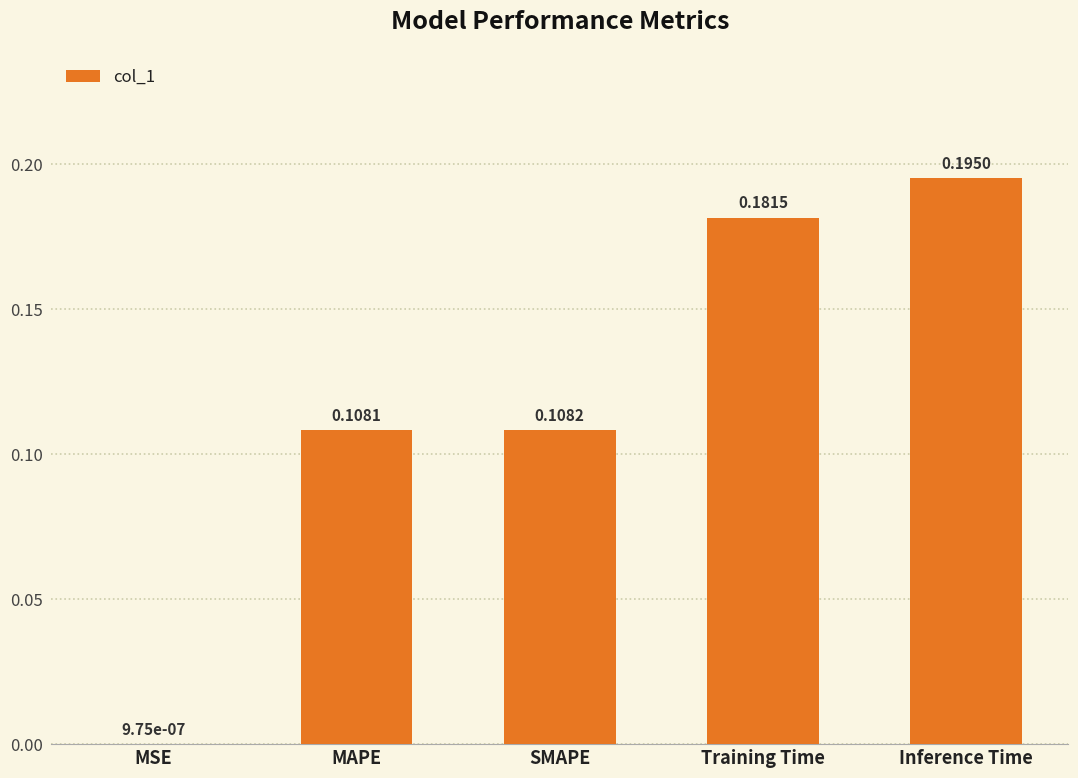

What is the sum of all values?

0.6